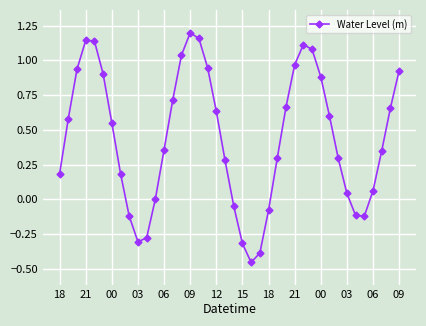

True or false: there are more than 0 points higher than both neighbors.

True